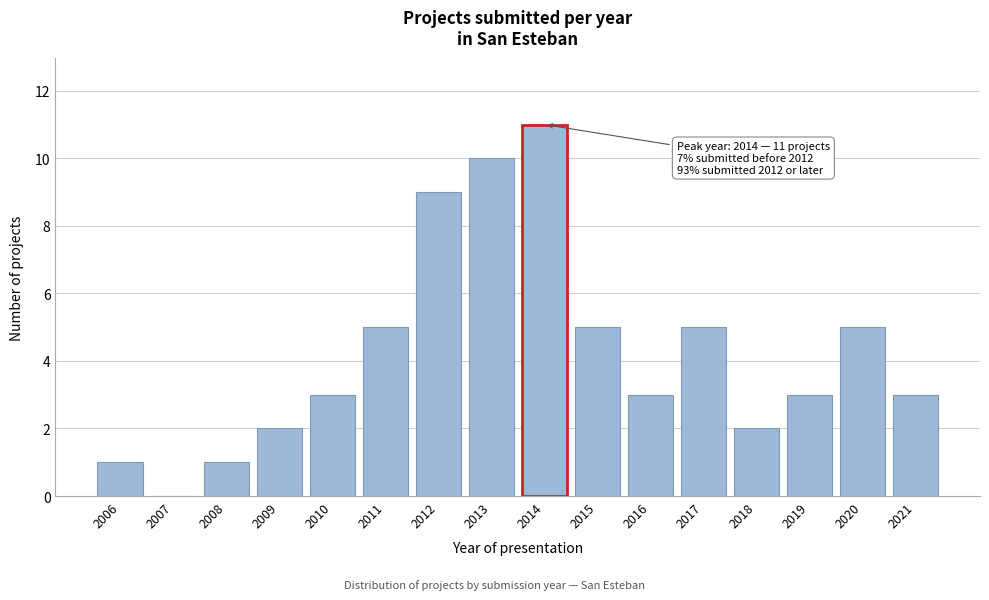

Reading left to right, list all the values displayed in this chart.

2006=1	2007=0	2008=1	2009=2	2010=3	2011=5	2012=9	2013=10	2014=11	2015=5	2016=3	2017=5	2018=2	2019=3	2020=5	2021=3